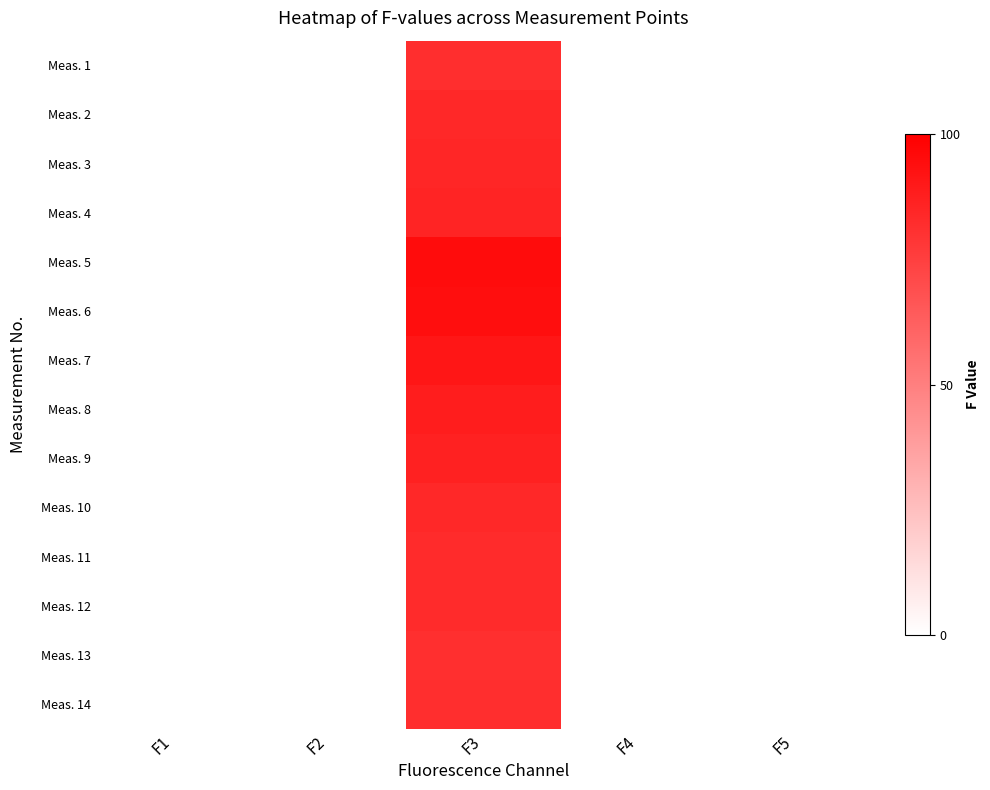

Between F4 and F2, which is larger?

F4